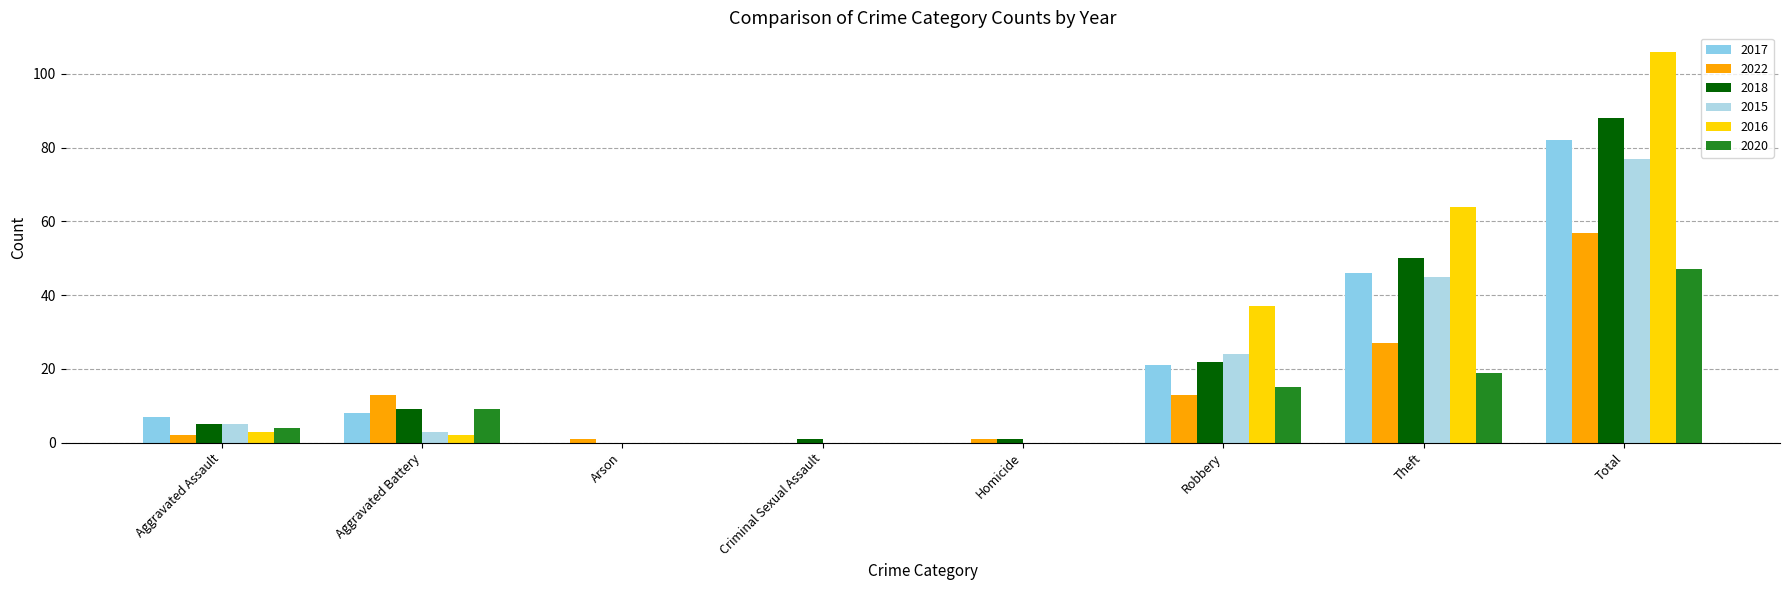

Is it true that 2022 equals 13 at Robbery?

True